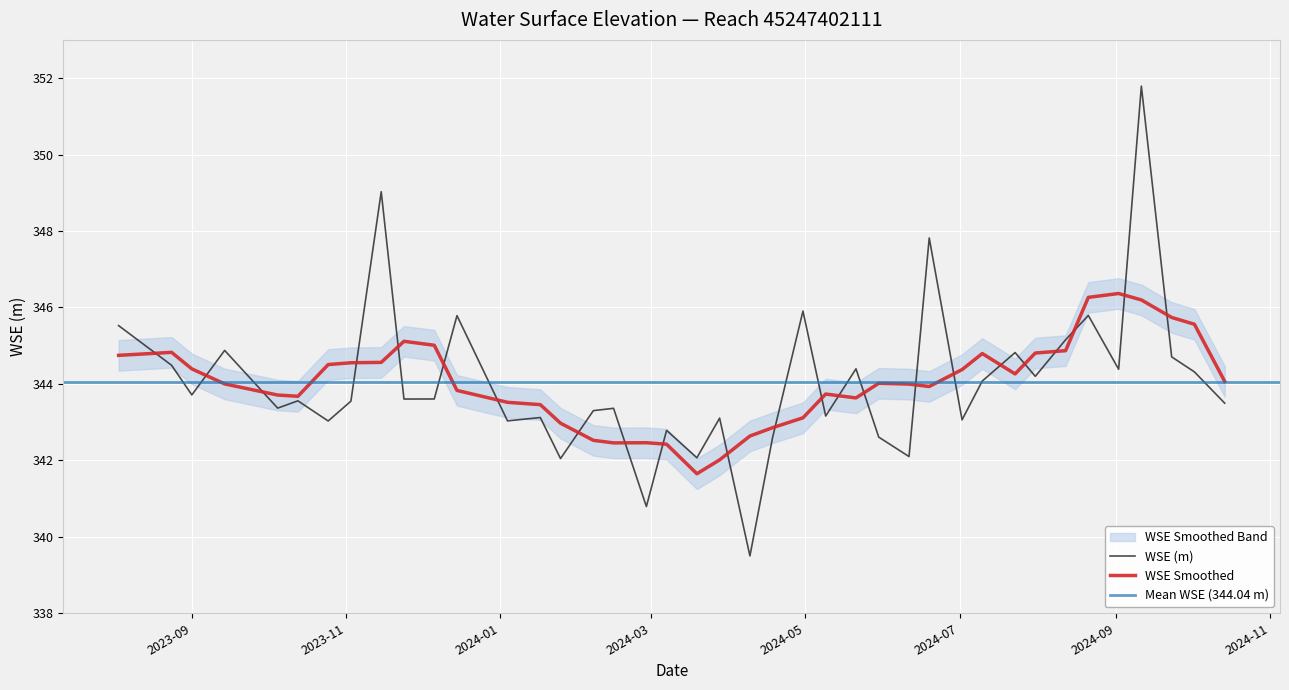

What is the ratio of the value at 2024-02-15 to the value at 2024-08-12?

1.0